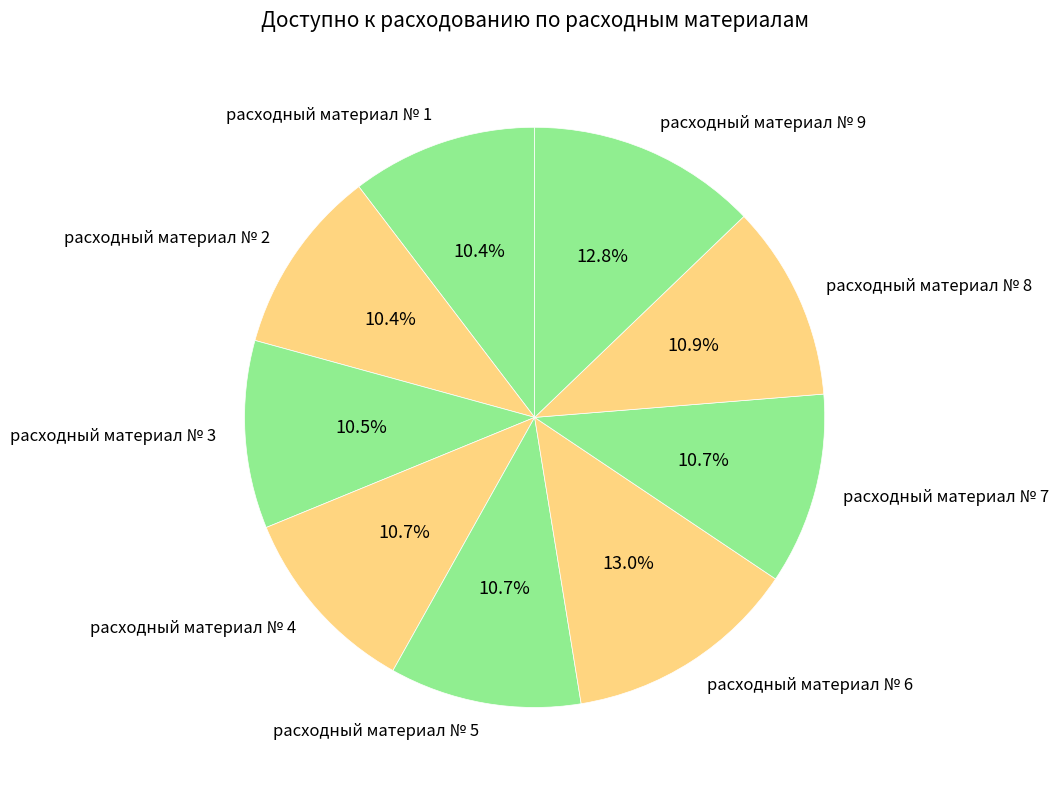

The расходный материал № 6 slice represents 13% of the pie. True or false?

True